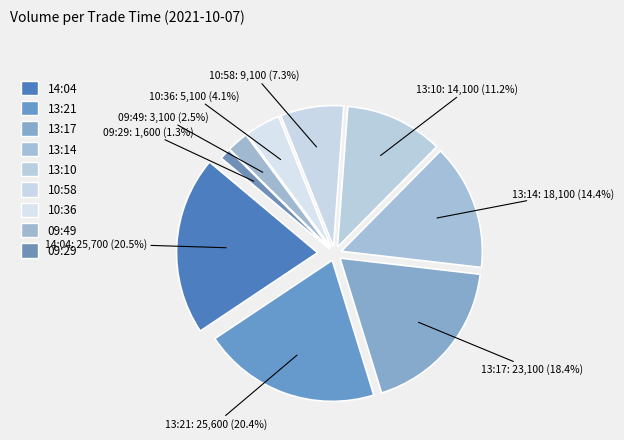

Combined, what portion of the pie is 13:17 and 13:10?

29.6%